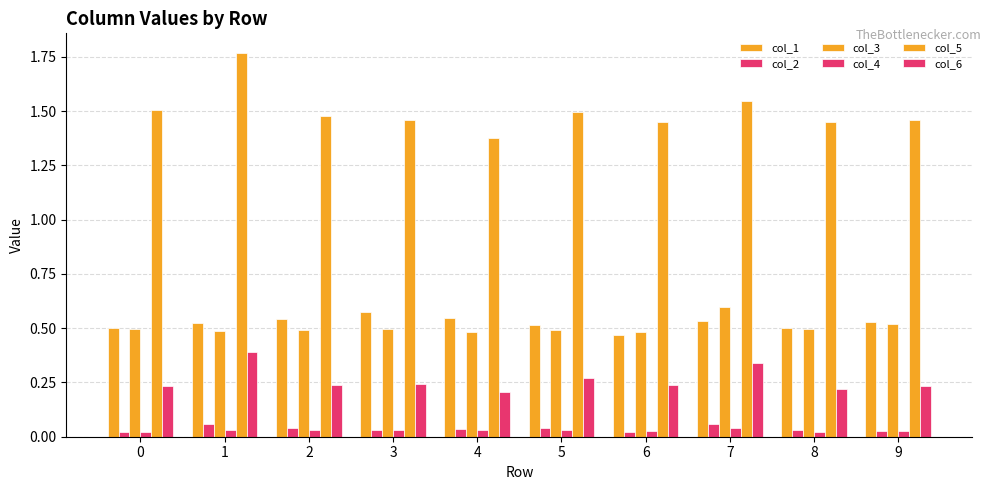

Reading left to right, list all the values displayed in this chart.

col_1: 0=0.5	1=0.5	2=0.5	3=0.6	4=0.5	5=0.5	6=0.5	7=0.5	8=0.5	9=0.5
col_2: 0=0.0	1=0.1	2=0.0	3=0.0	4=0.0	5=0.0	6=0.0	7=0.1	8=0.0	9=0.0
col_3: 0=0.5	1=0.5	2=0.5	3=0.5	4=0.5	5=0.5	6=0.5	7=0.6	8=0.5	9=0.5
col_4: 0=0.0	1=0.0	2=0.0	3=0.0	4=0.0	5=0.0	6=0.0	7=0.0	8=0.0	9=0.0
col_5: 0=1.5	1=1.8	2=1.5	3=1.5	4=1.4	5=1.5	6=1.4	7=1.5	8=1.5	9=1.5
col_6: 0=0.2	1=0.4	2=0.2	3=0.2	4=0.2	5=0.3	6=0.2	7=0.3	8=0.2	9=0.2